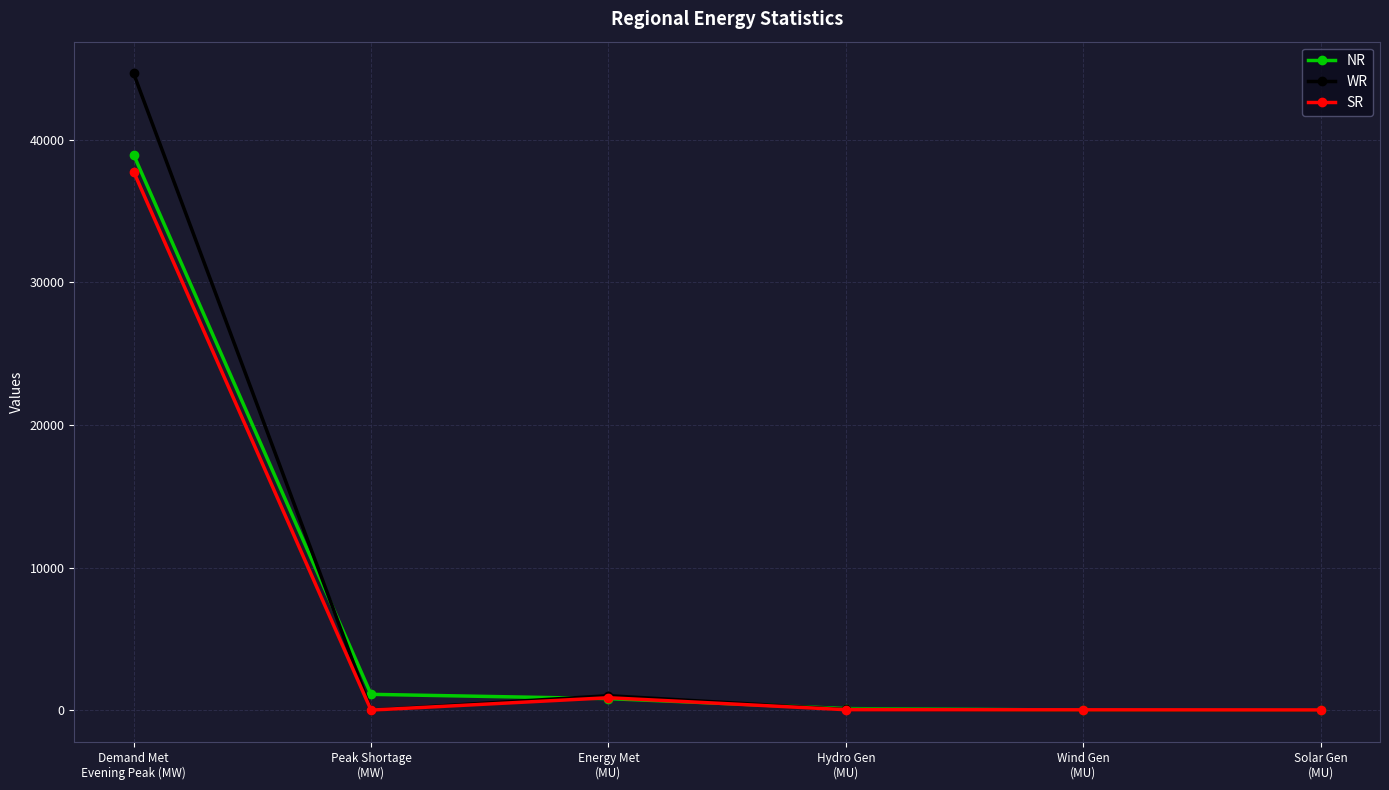

Is it true that NR equals 2.8 at Solar Gen
(MU)?

True